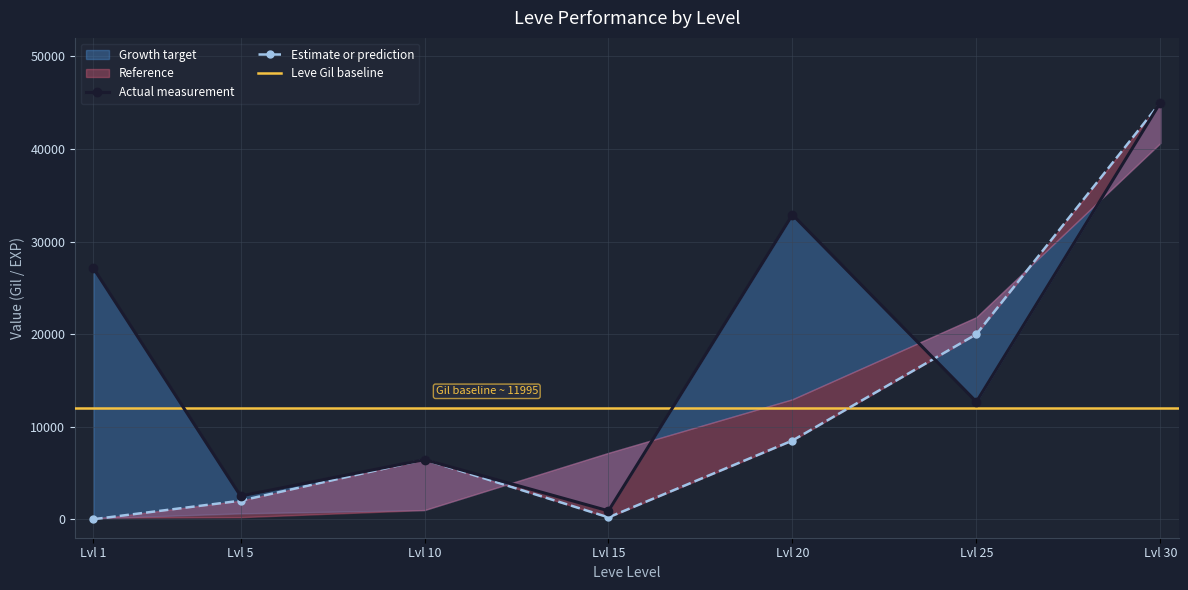

What is the value of the currentAveragePrice point at the 6th from the left?

12680